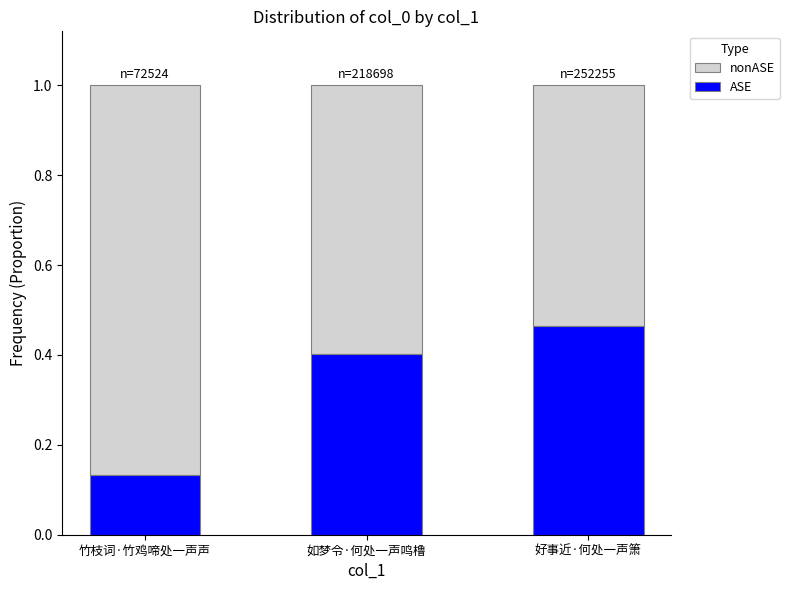

At which label does ASE reach its minimum?

竹枝词·竹鸡啼处一声声